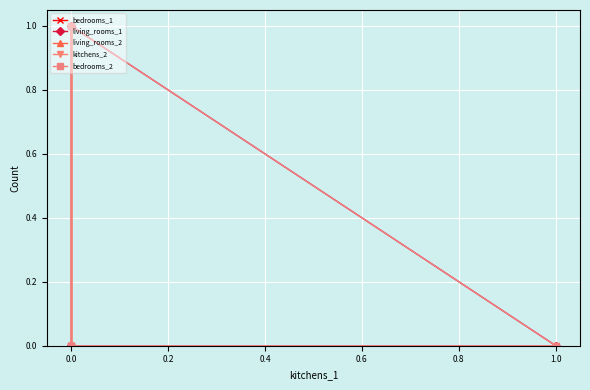

Reading left to right, list all the values displayed in this chart.

bedrooms_1: 1	0	0	0	0	0
living_rooms_1: 0	0	0	0	0	1
living_rooms_2: 0	0	1	0	0	0
kitchens_2: 0	1	0	0	0	0
bedrooms_2: 0	0	0	1	0	0